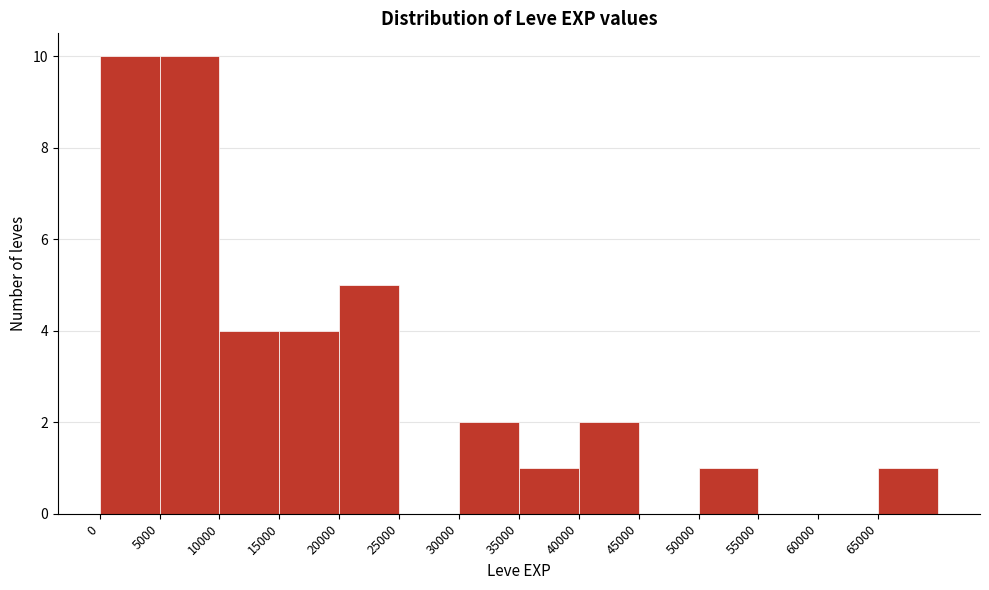

How tall is the bar that spans 65000 to 70000 on the x-axis? The values are not printed on the chart, so give them approximately, as read against the axis.

1